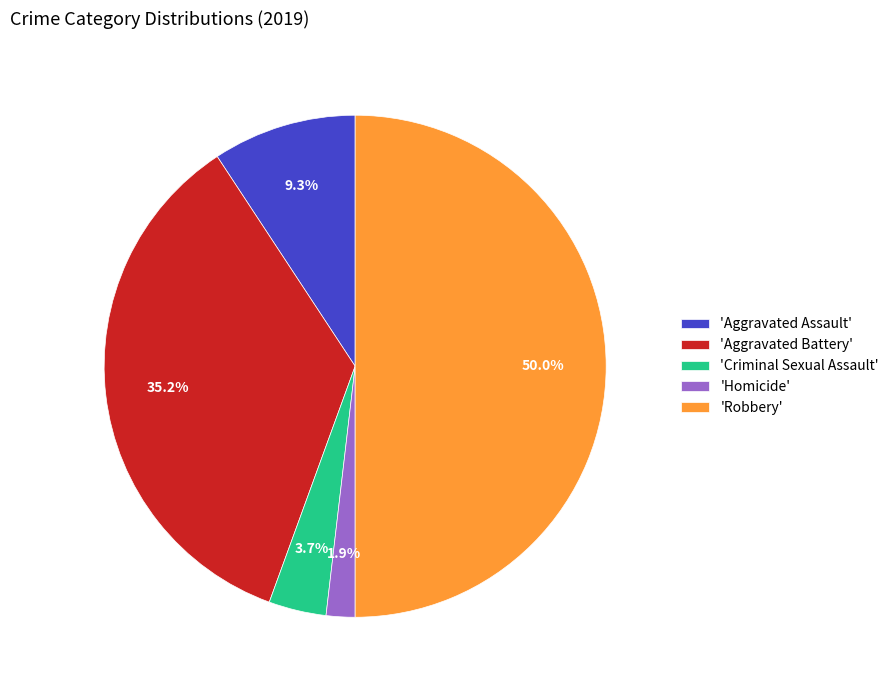

Is 'Homicide' the majority of the pie?

No